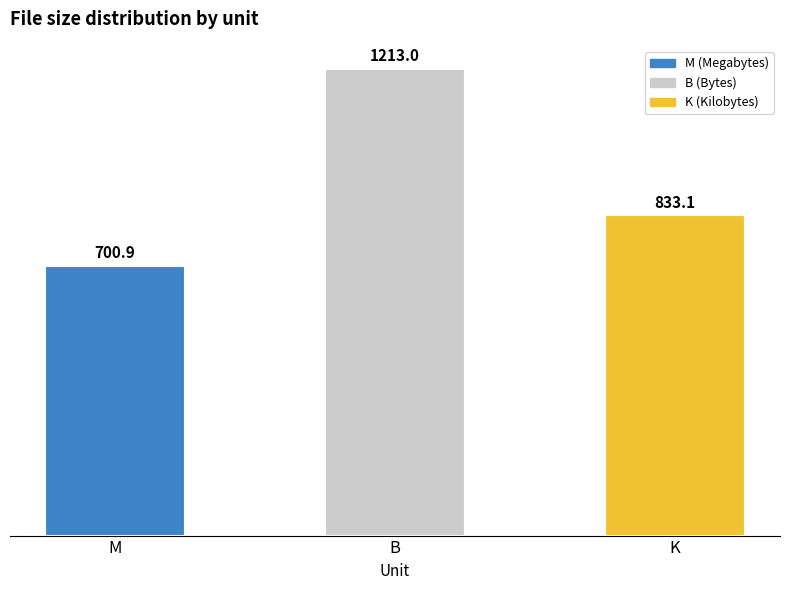

What is the change in value from M to K?

+132.2